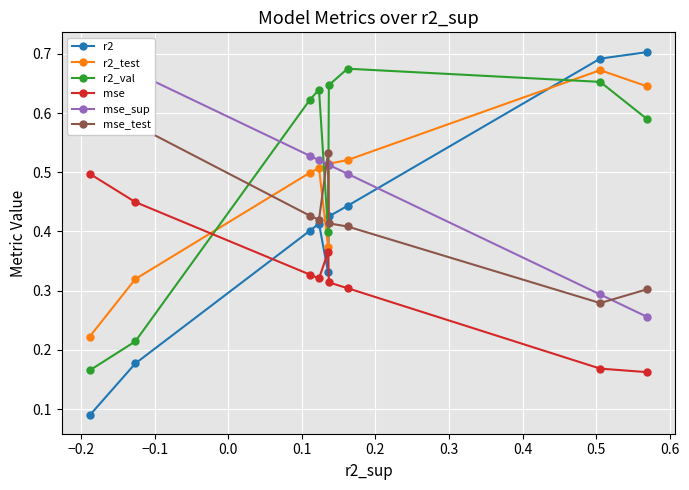

How many categories are shown in the chart?

9